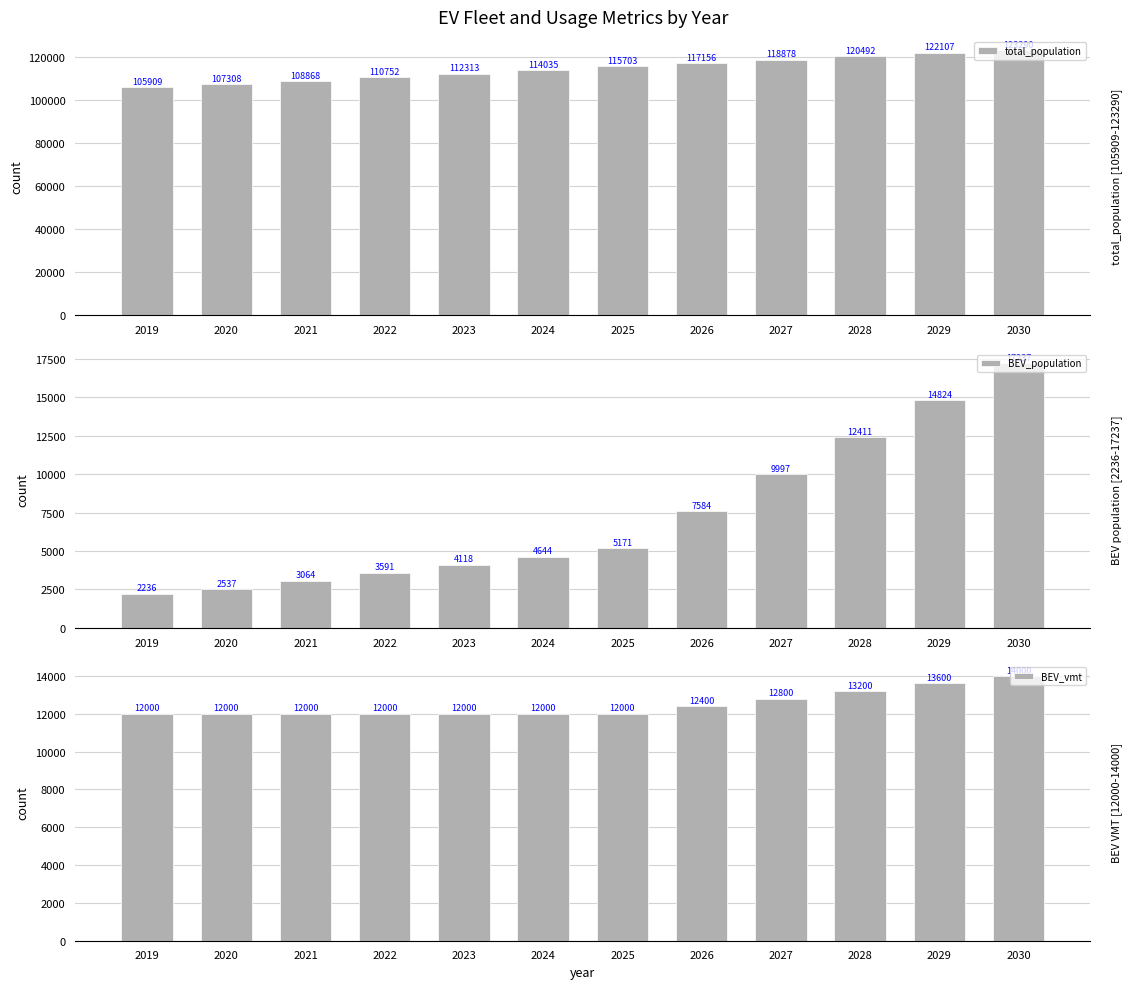

Rank the categories by total_population value from highest to lowest.

2030, 2029, 2028, 2027, 2026, 2025, 2024, 2023, 2022, 2021, 2020, 2019